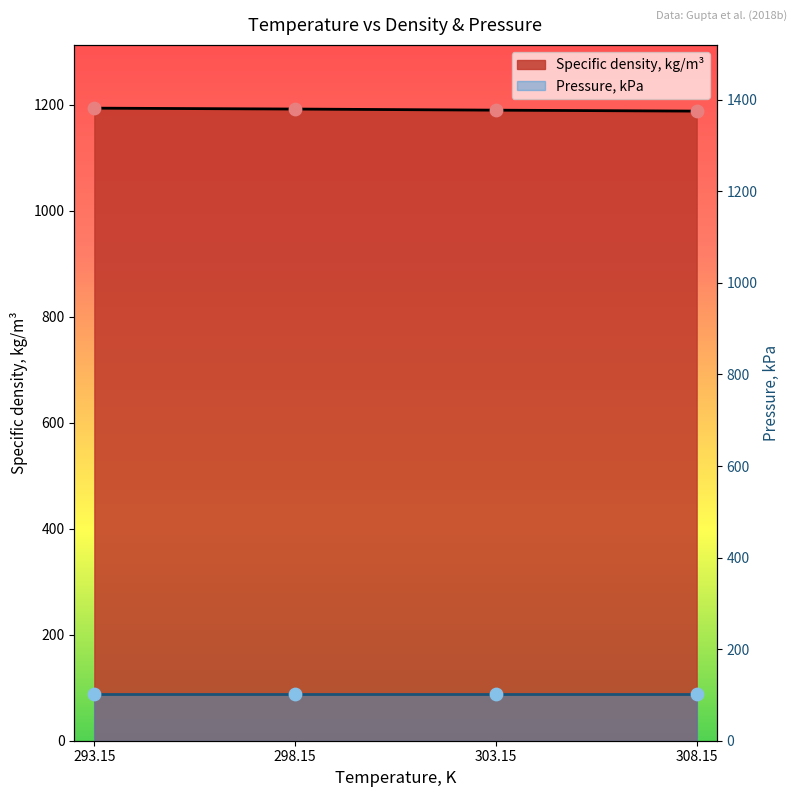

Which has a higher value, 303.15 or 298.15?

298.15